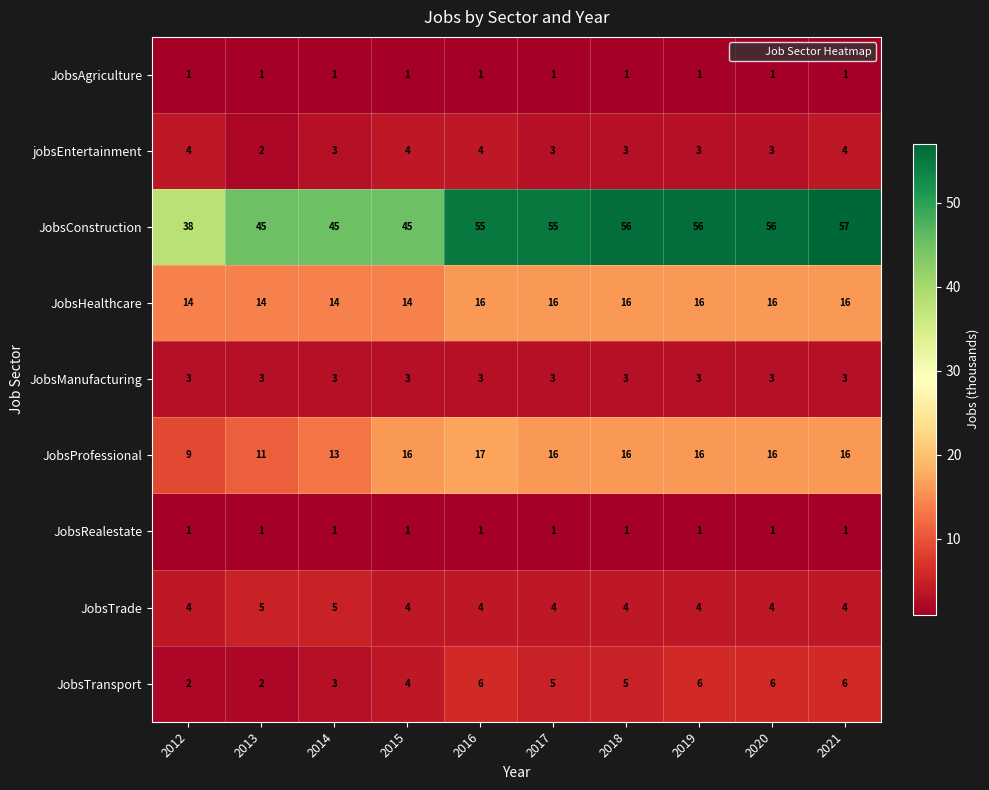

What is the sum of all JobsTransport values?

45